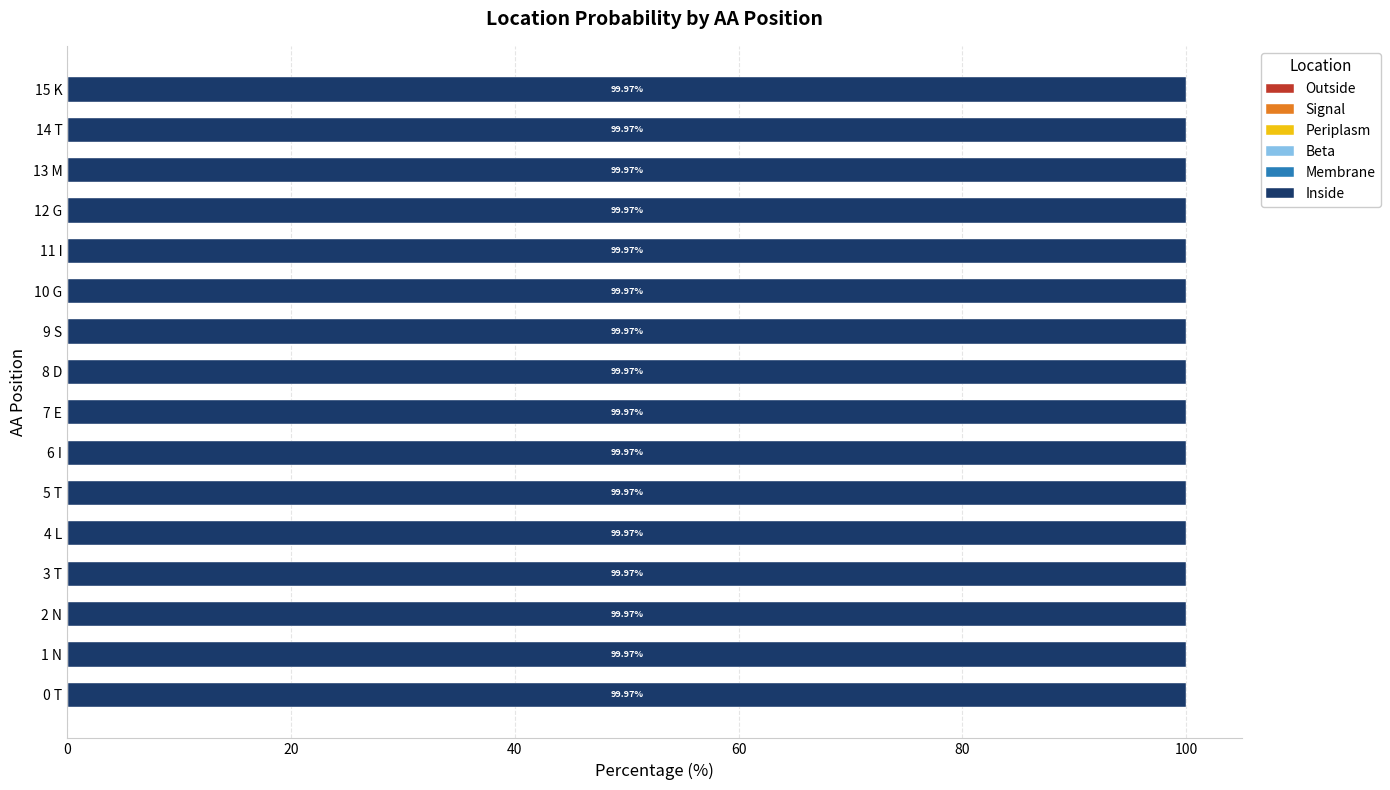

How many data points does each series have?

16